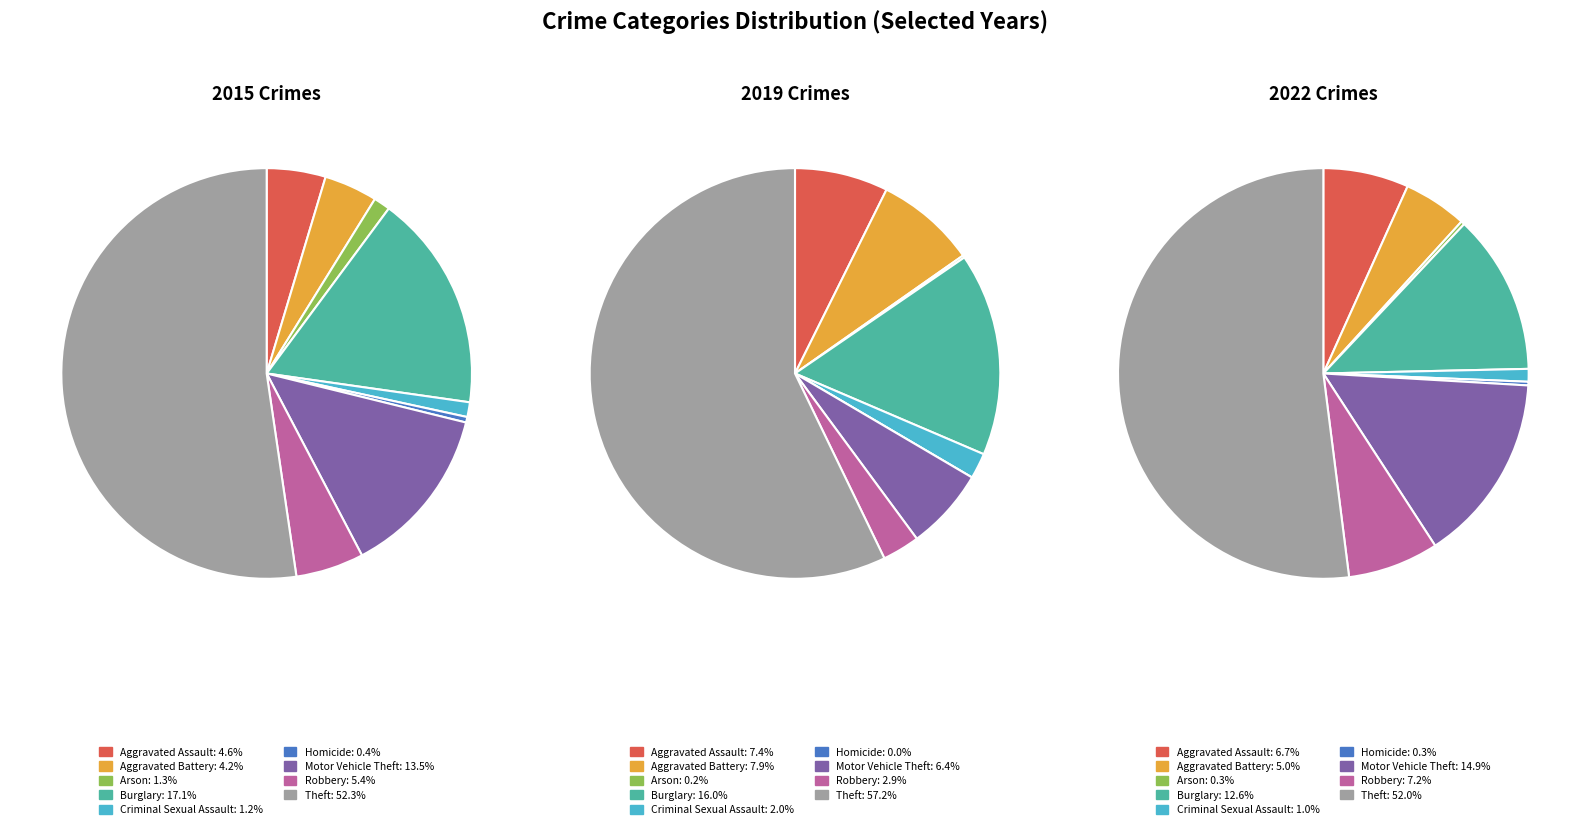

Is there any slice that represents more than half of the pie?

Yes